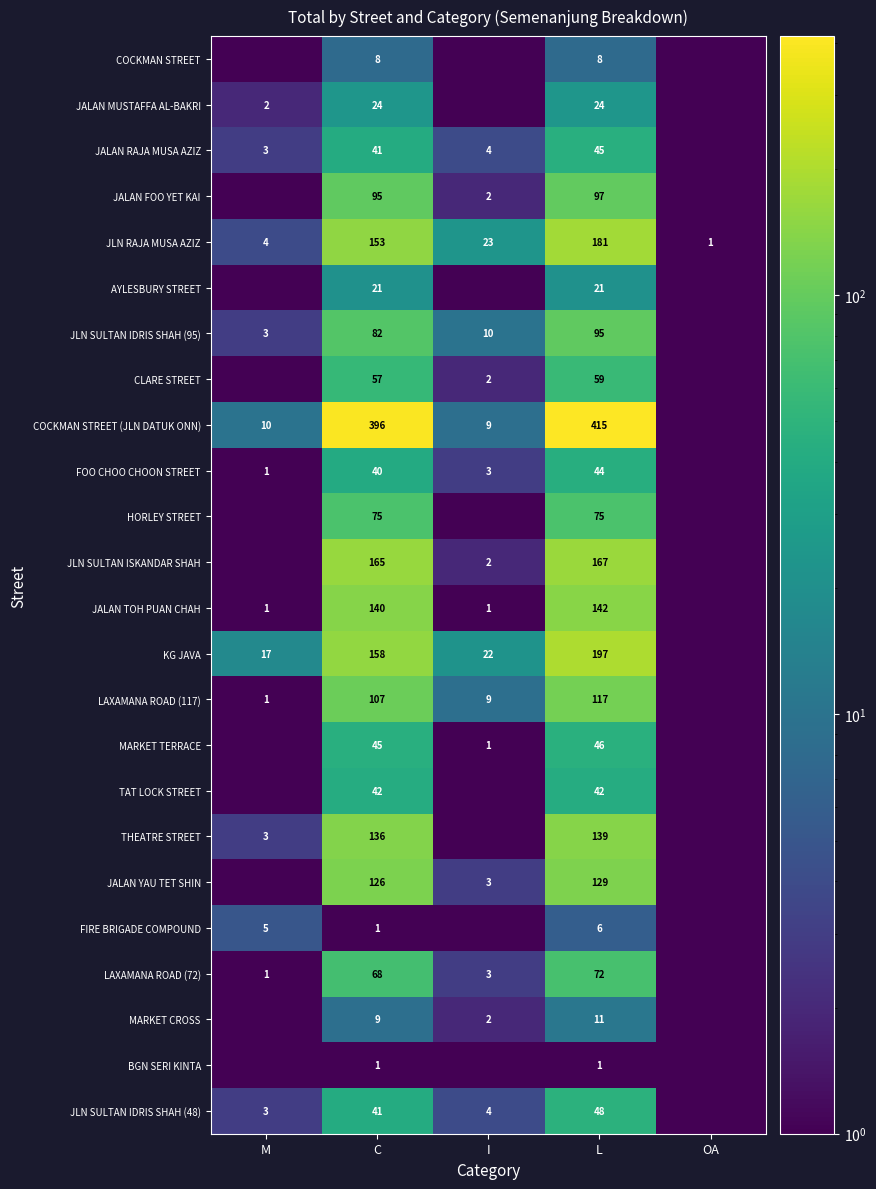

What is the sum of the FOO CHOO CHOON STREET values at L and I?

47.0